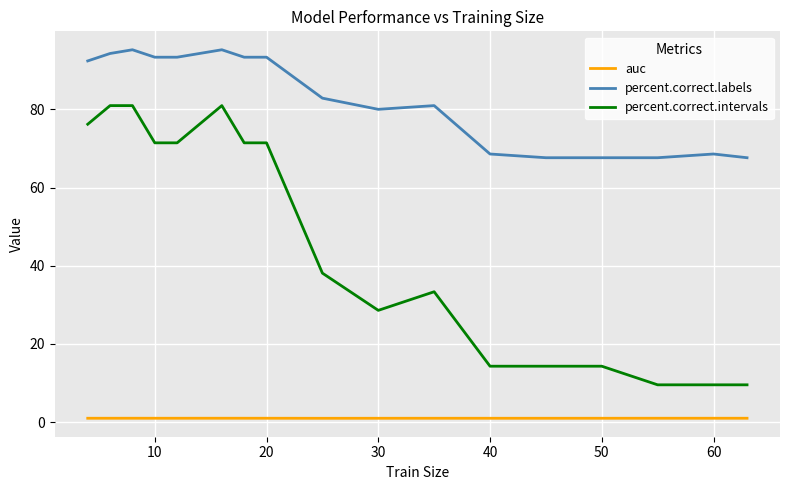

What is the difference between the maximum and minimum values in the percent.correct.labels series?

27.6